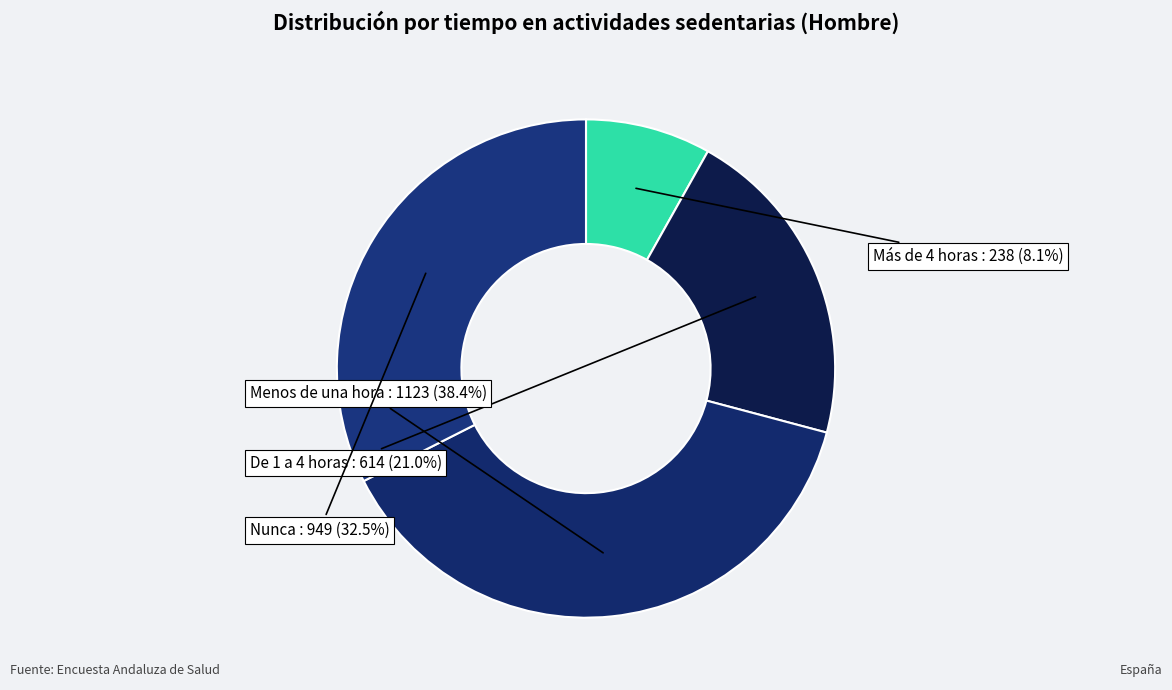

How many slices are in this pie chart?

4